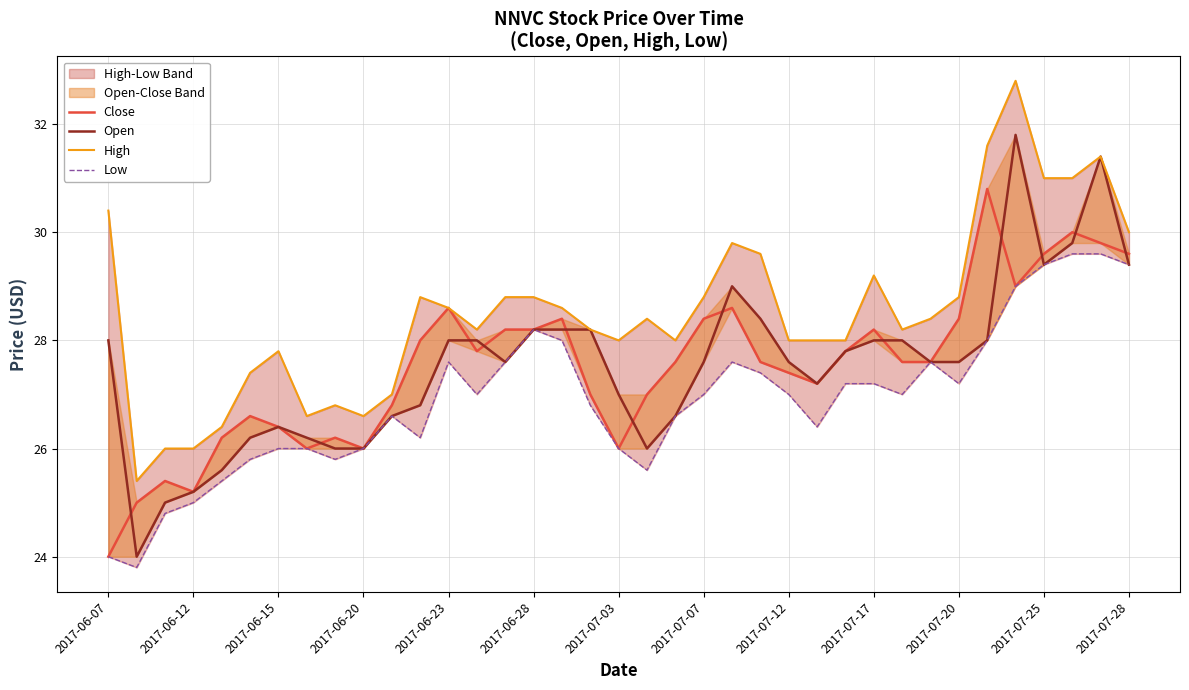

What is the minimum value shown in the chart?

23.8